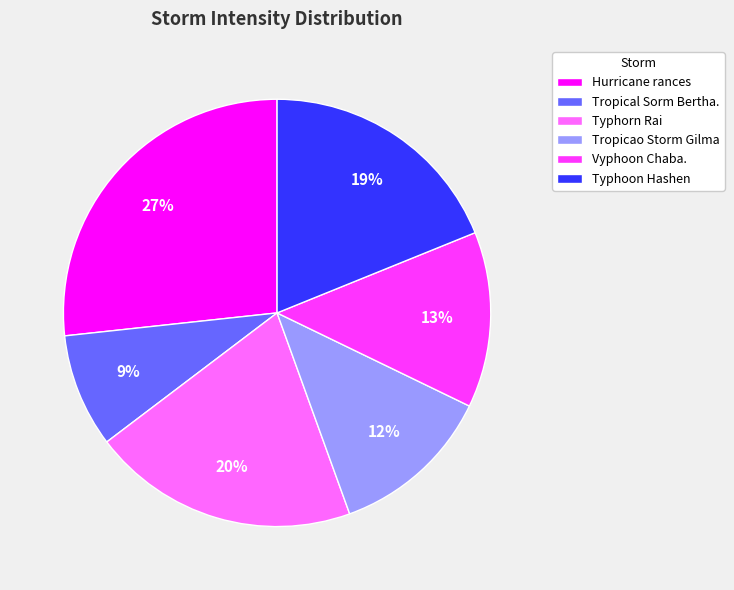

Is there any slice that represents more than half of the pie?

No